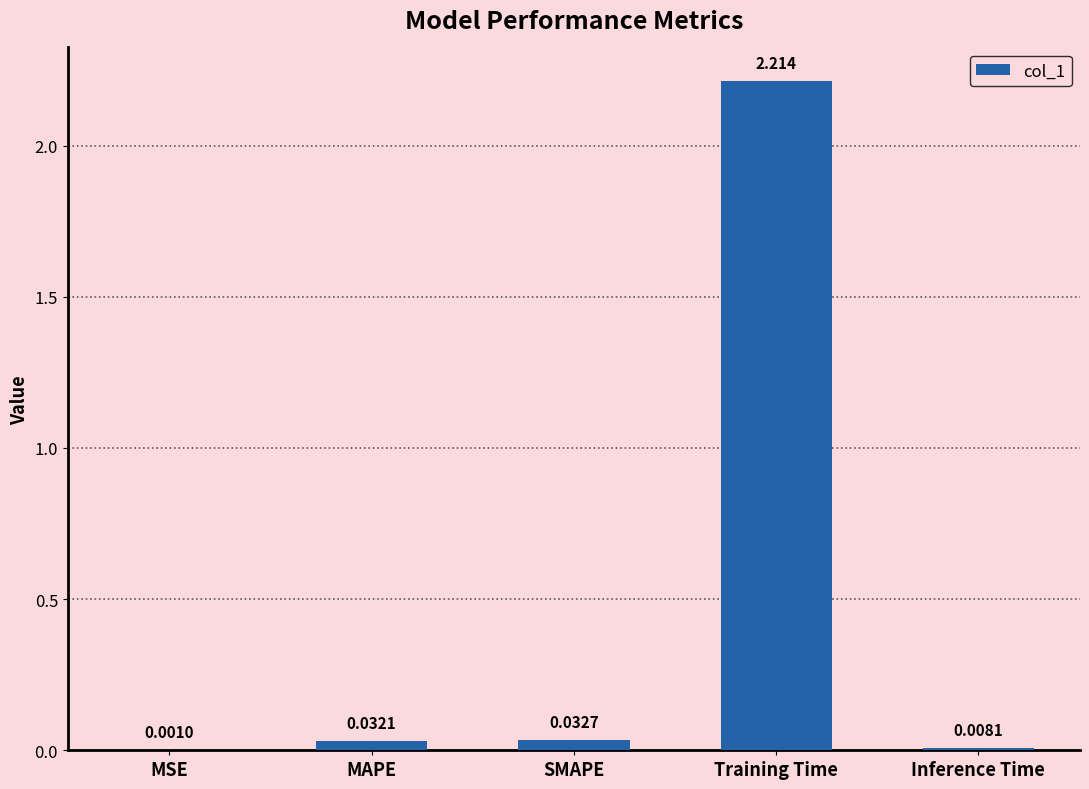

Between Inference Time and SMAPE, which is larger?

SMAPE